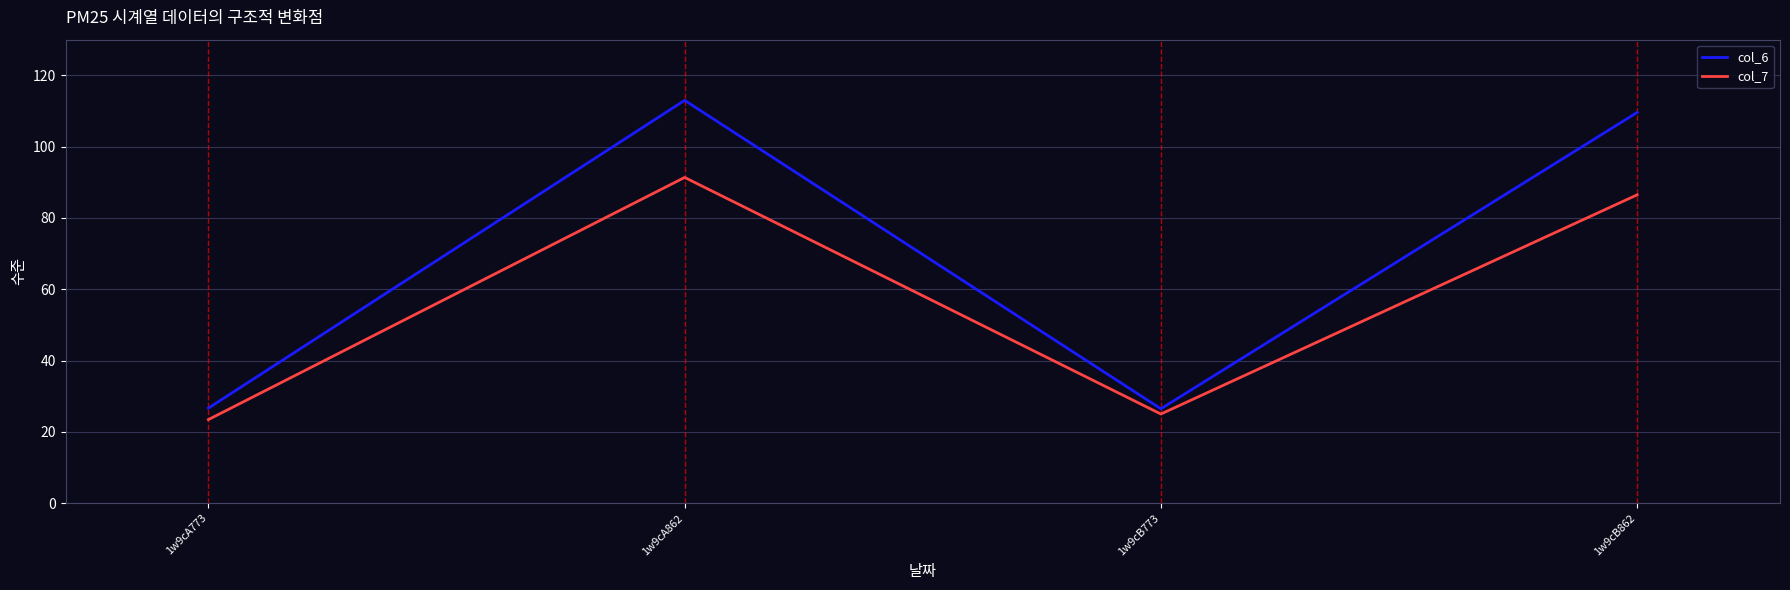

At which category does col_6 reach its first local valley?

1w9cB773